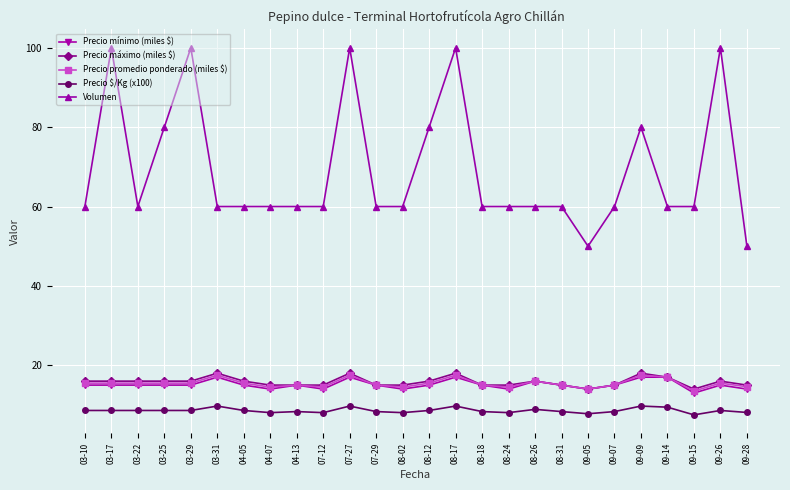

At which label does Precio $/Kg (x100) first exceed 8?

03-10